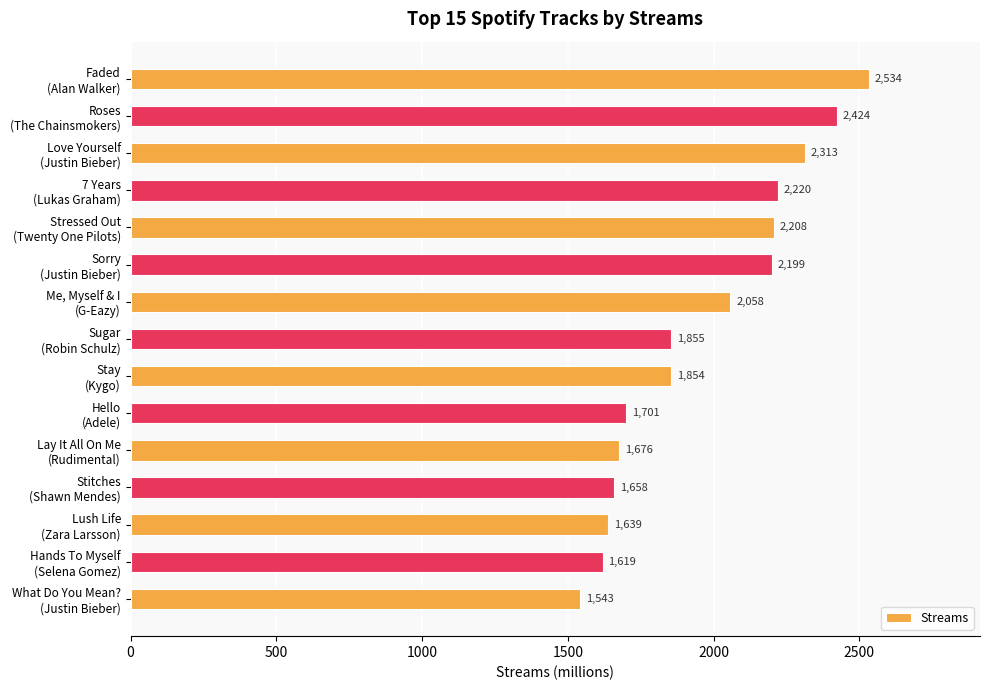

What is the smallest value displayed?

1543